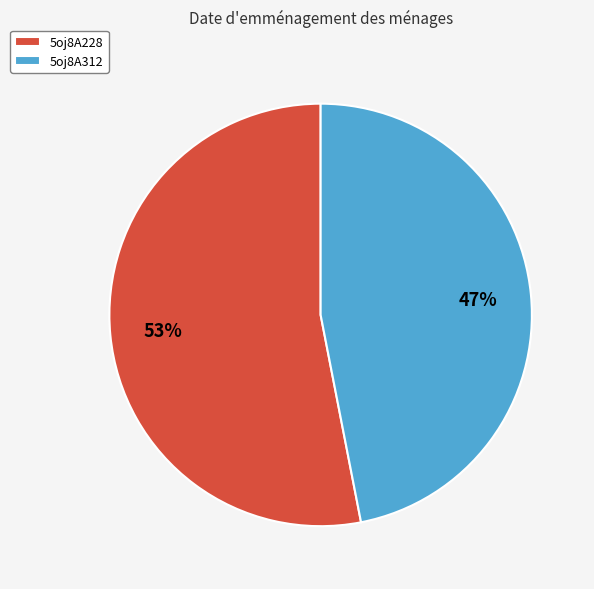

Between 5oj8A312 and 5oj8A228, which is larger?

5oj8A228